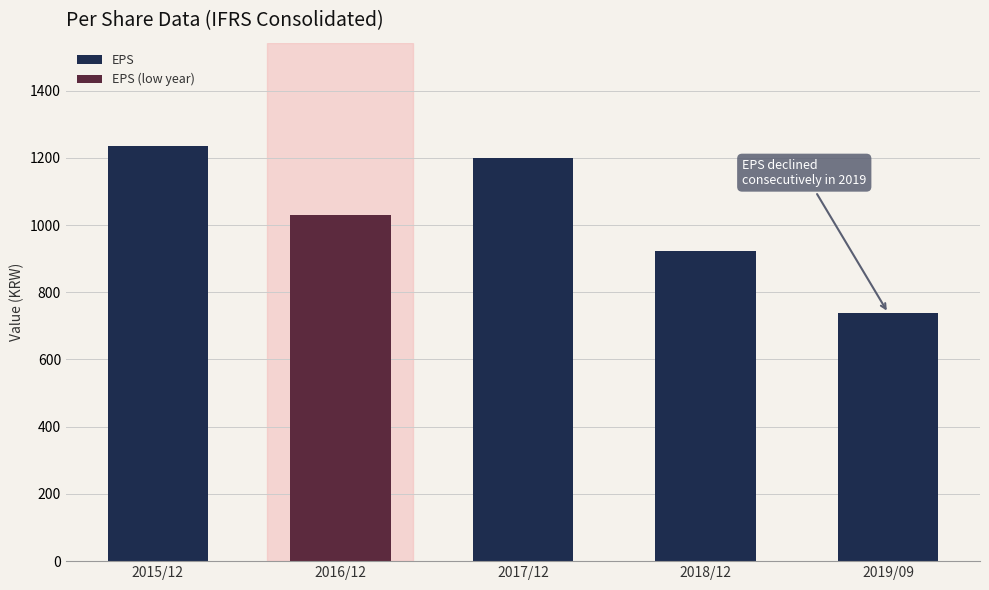

At which label is the value closest to 986?

2016/12